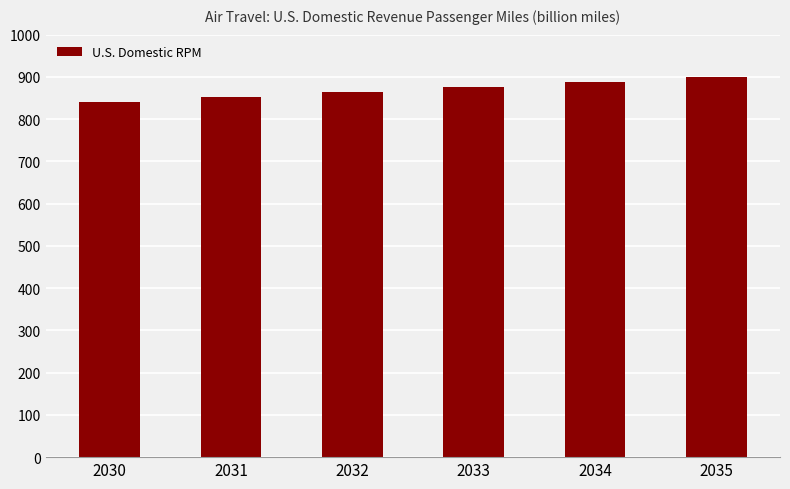

Reading left to right, list all the values displayed in this chart.

839.7	852.0	864.6	876.9	888.0	898.7